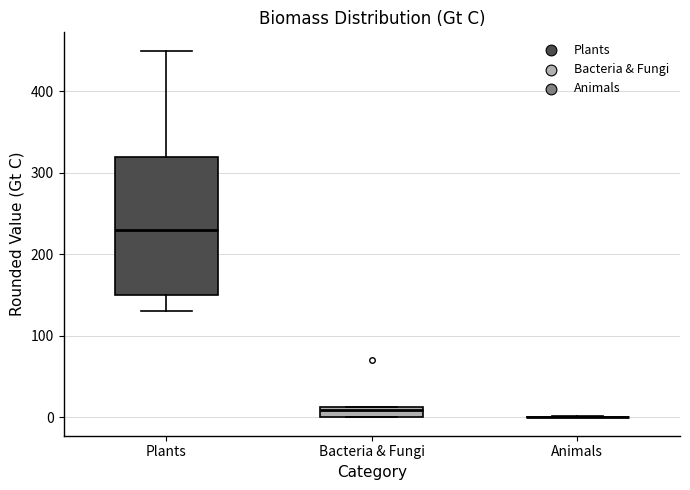

Comparing the boxes themselves (not the whiskers), which one is the tallest?

Plants